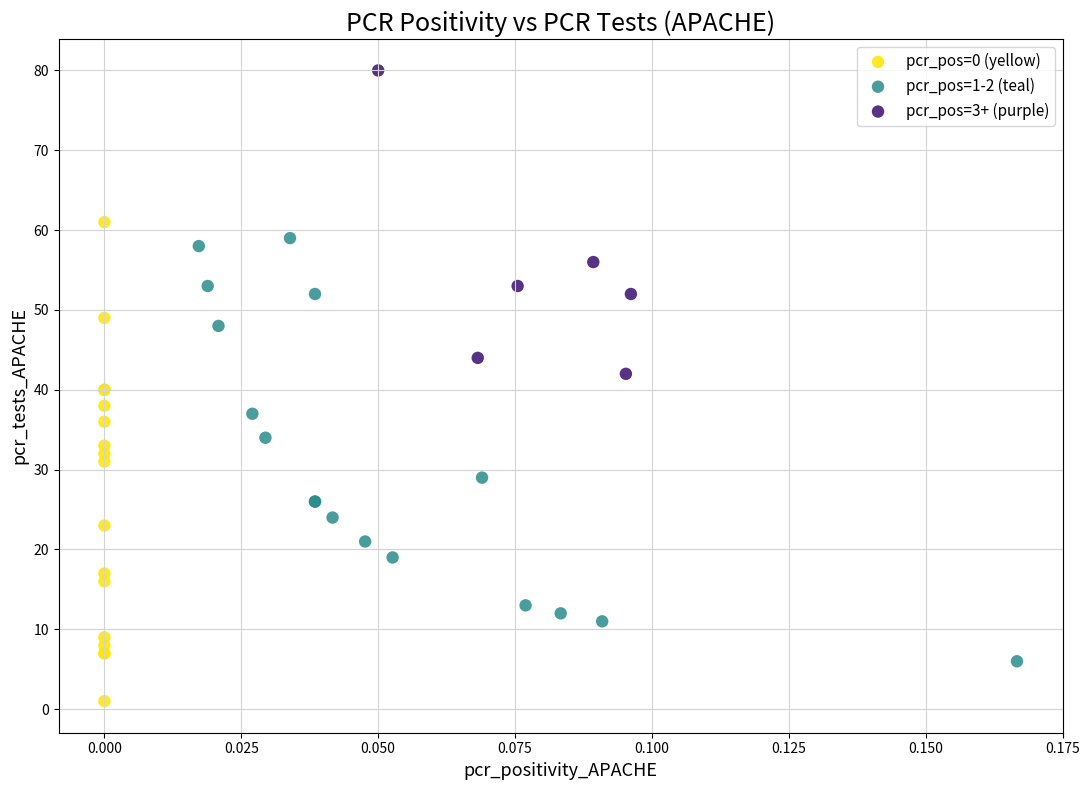

Which series reaches the minimum Y coordinate?

pcr_pos=0 (yellow)